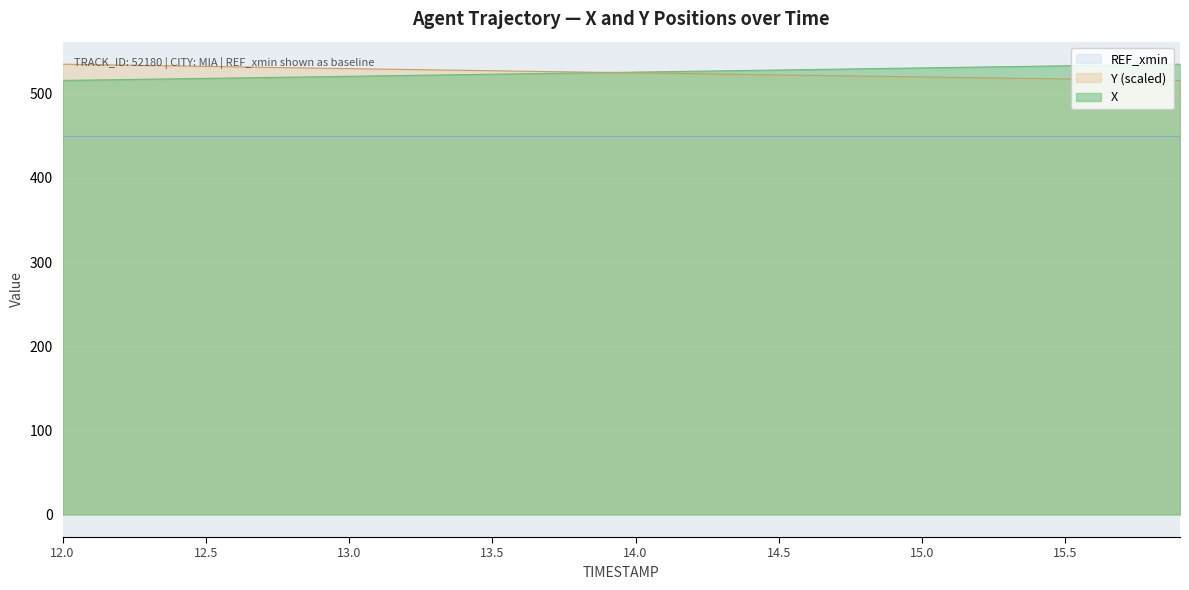

Which series changed the most between 13.6 and 14.1?

X